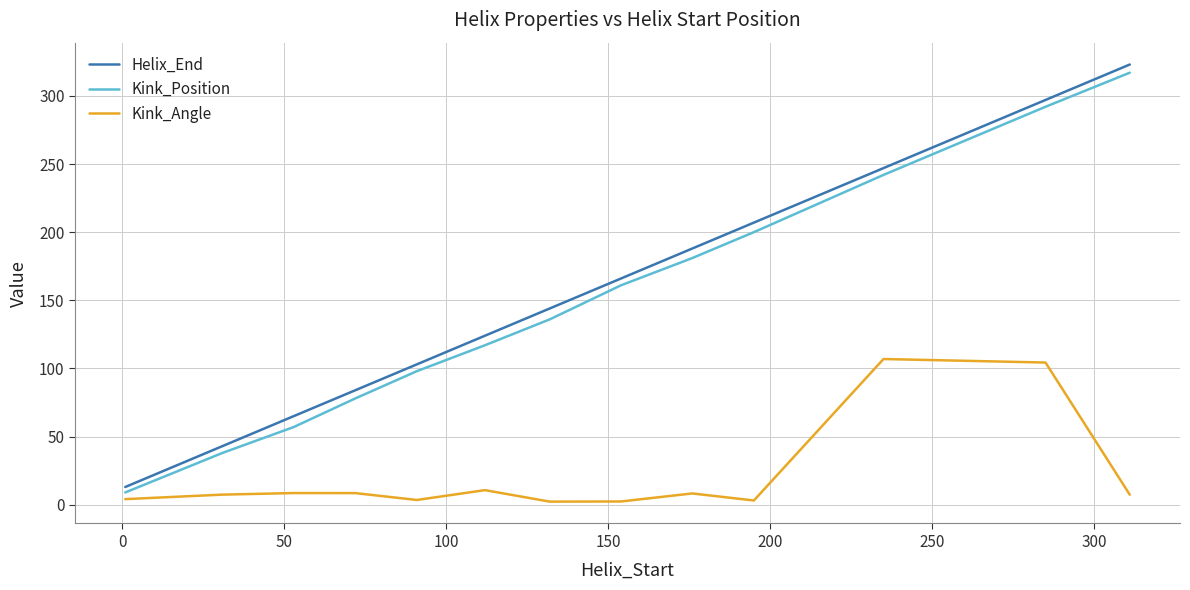

What is the difference between the maximum and minimum values in the Kink_Position series?

308.0